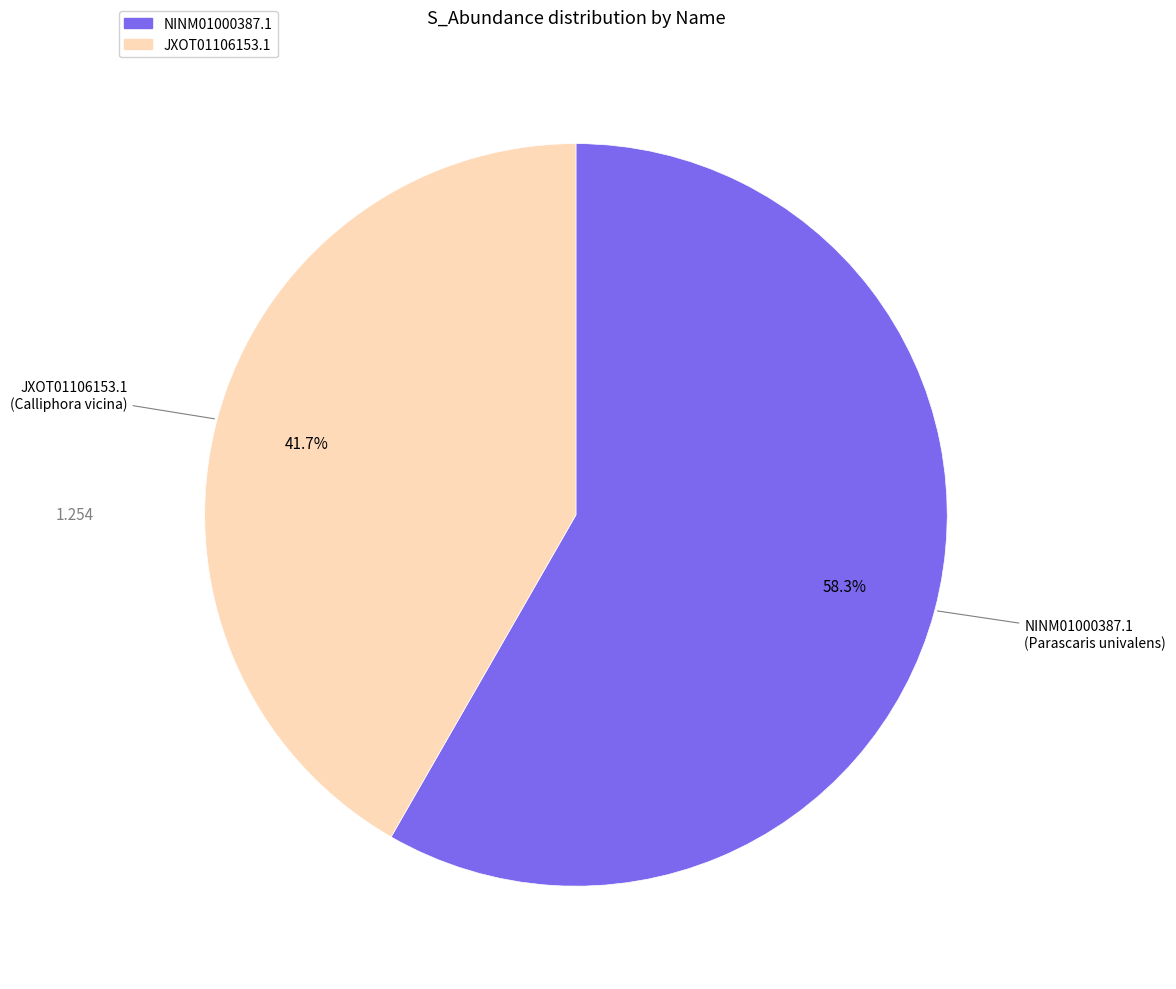

To the nearest percent, what portion does JXOT01106153.1 represent?

42%